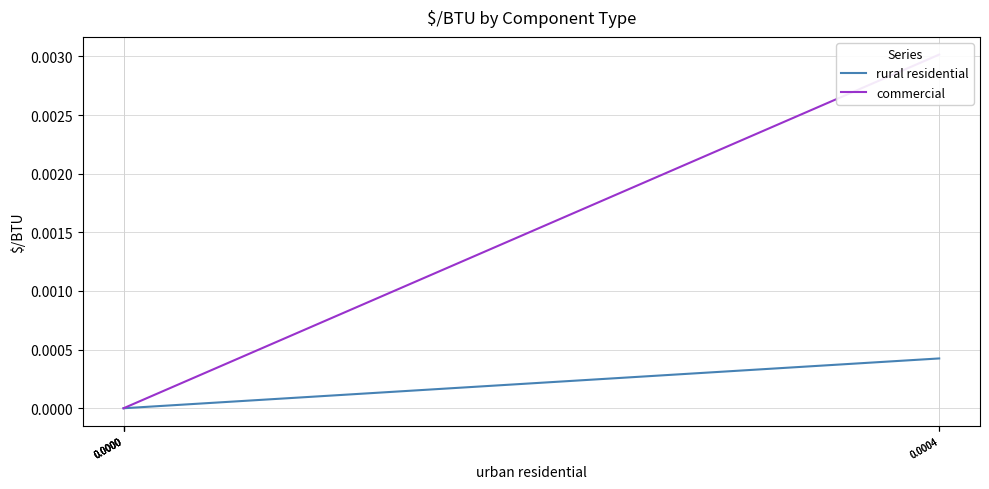

True or false: rural residential has more than 1 interior local peaks.

False